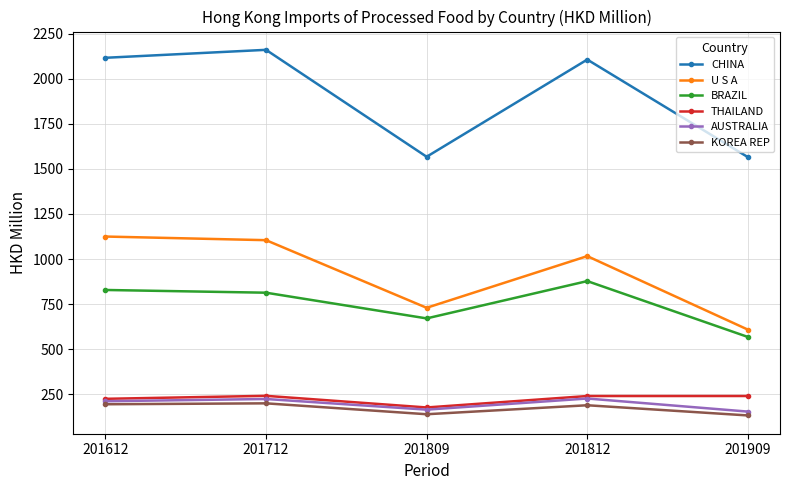

What is the minimum value shown in the chart?

132.8